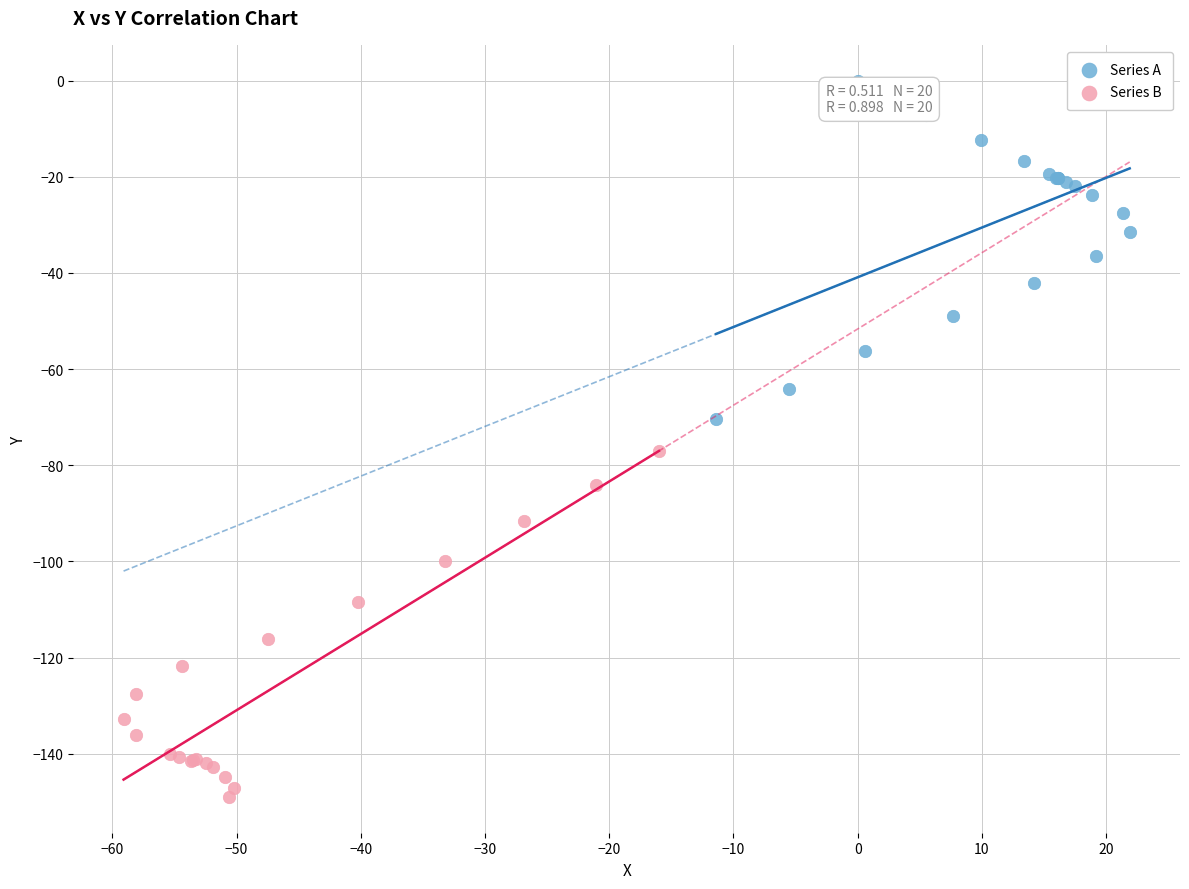

Which series has the widest spread of Y values?

Series B